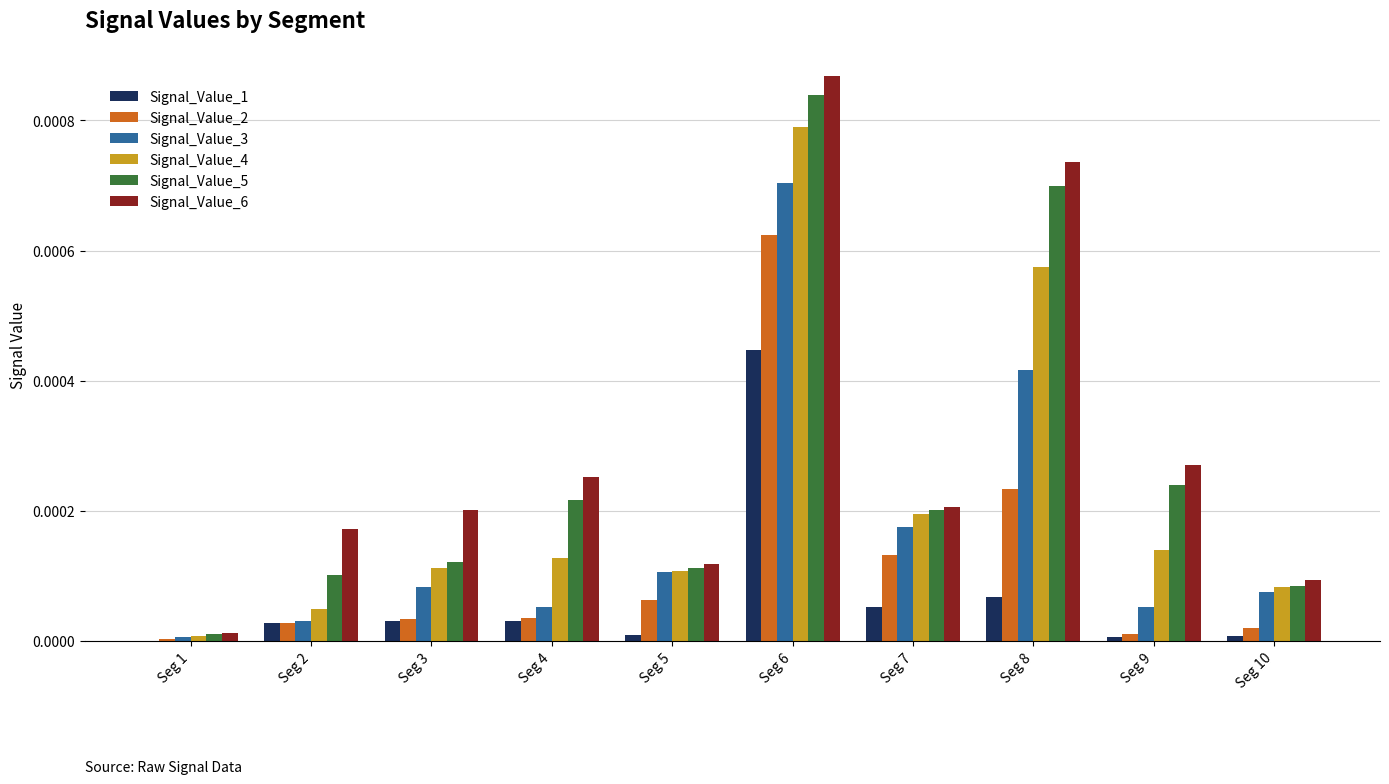

Is the value of Signal_Value_4 at Seg 8 greater than the value of Signal_Value_2 at Seg 7?

Yes